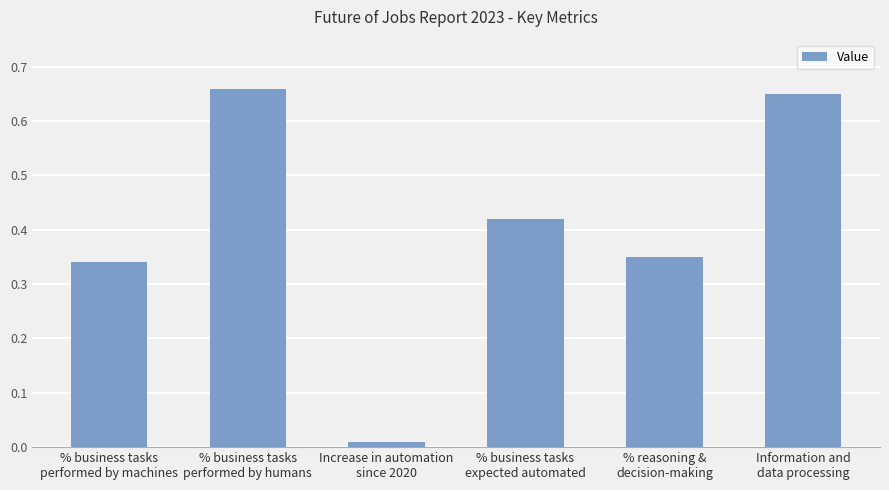

Is it true that the value at % reasoning &
decision-making is 0.6?

False